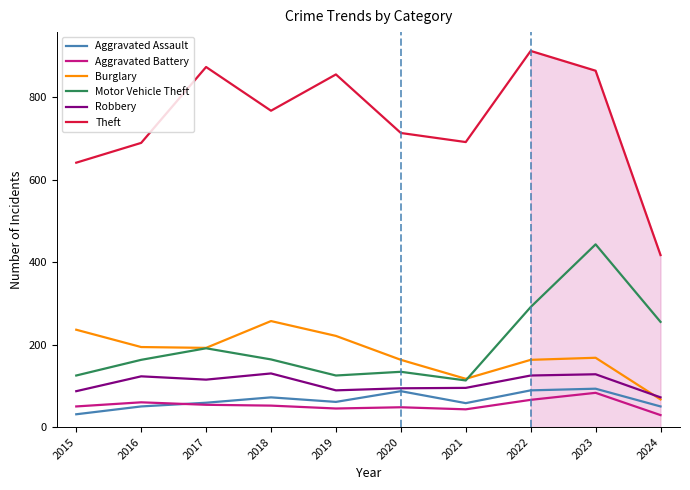

True or false: Theft and Motor Vehicle Theft intersect in this chart.

False